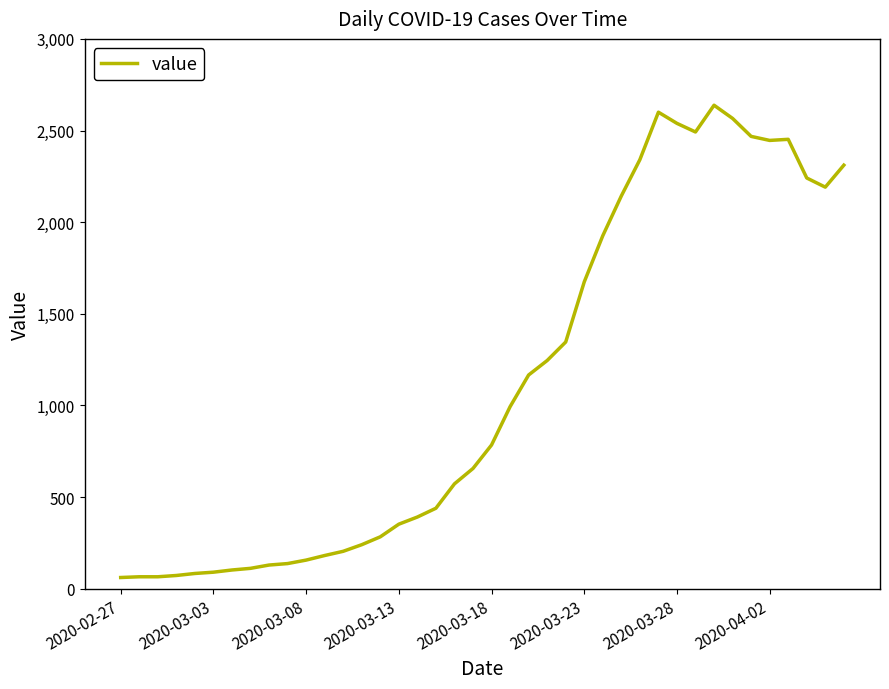

What is the difference between the maximum and minimum values?

2577